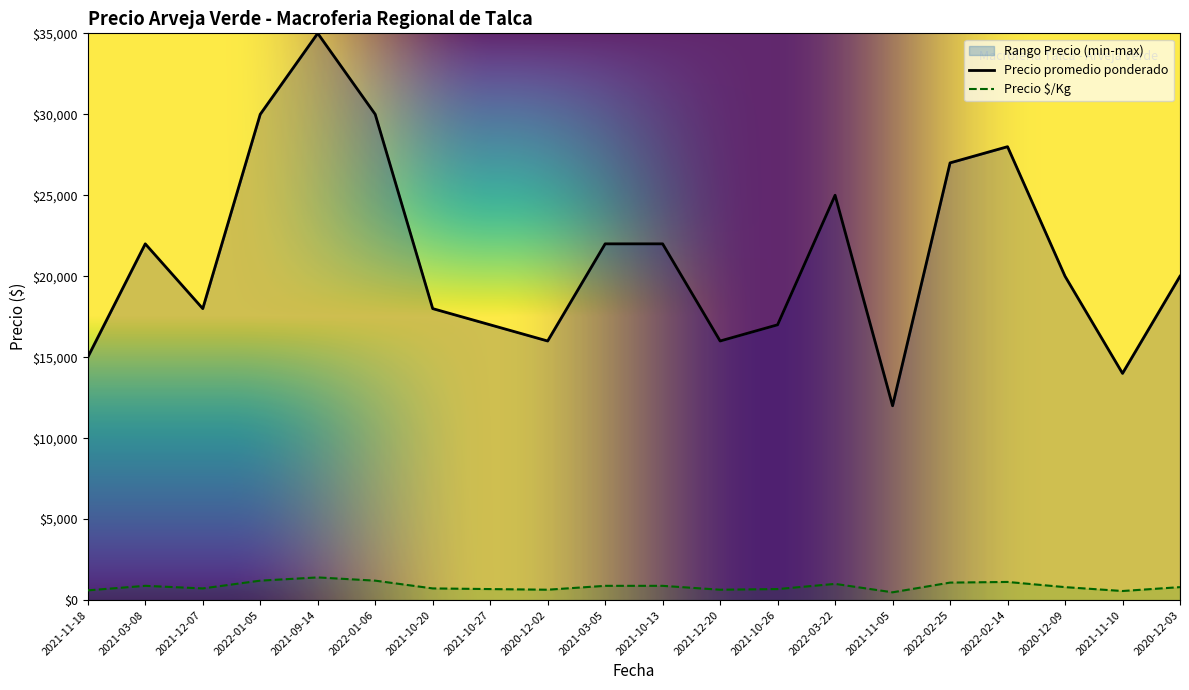

Is the value of Precio minimo at 2021-03-08 greater than the value of Precio promedio ponderado at 2020-12-02?

No